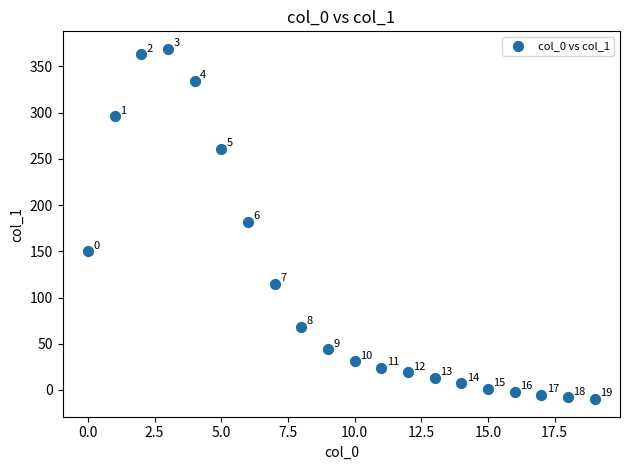

What is the range of Y values (max minus min)?

379